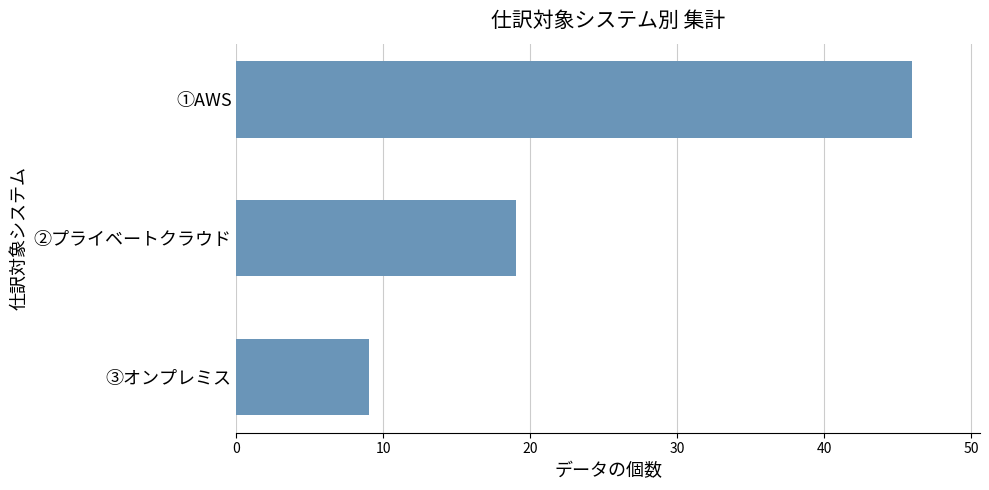

Are the bars horizontal?

Yes